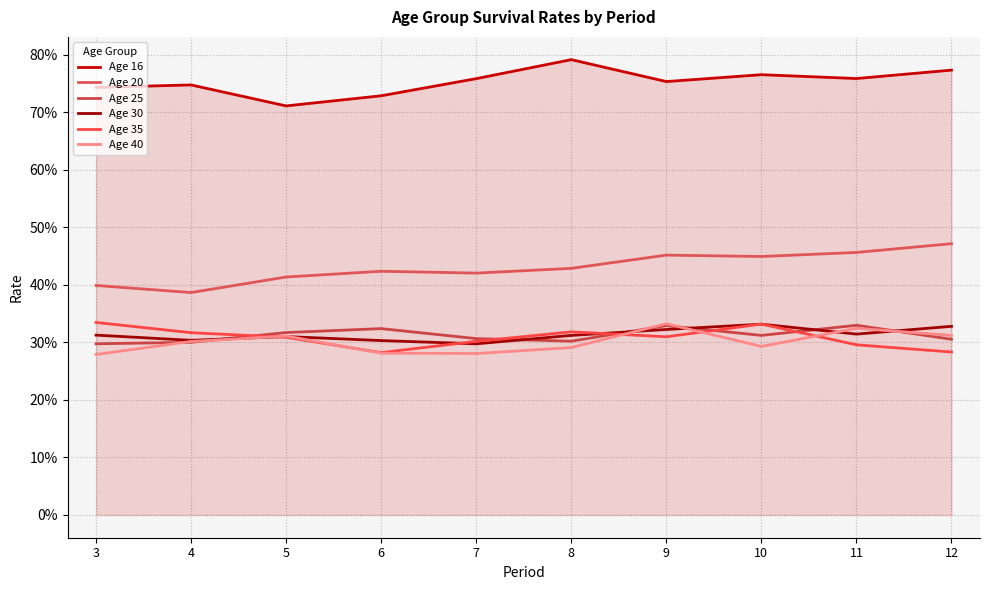

What is the sum of the Age 35 values at 6 and 5?

0.6